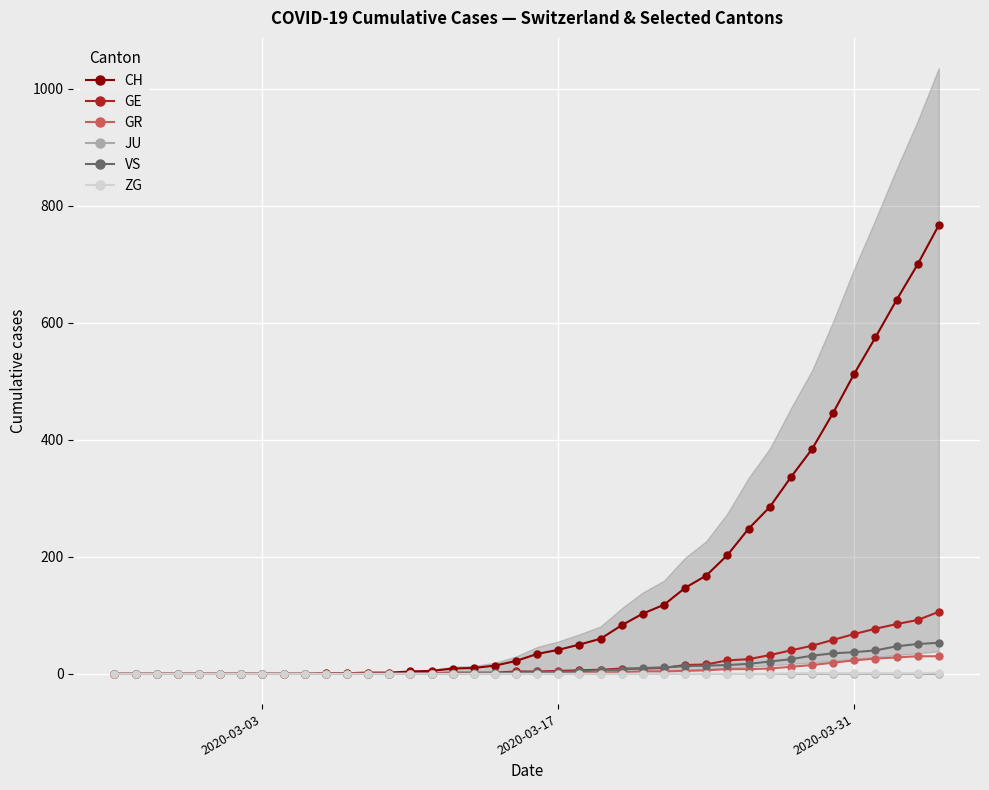

True or false: CH has a value of 513 at 2020-03-31.

True